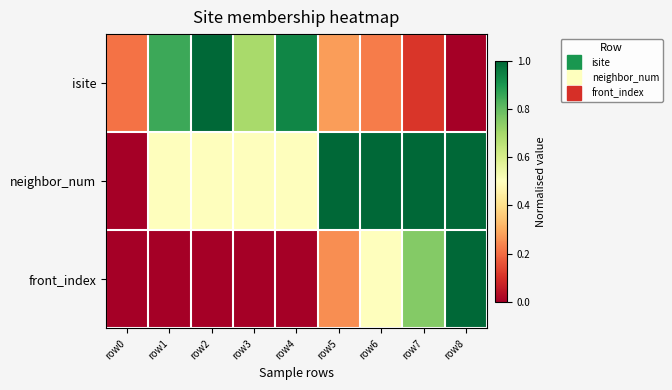

At how many categories does at least one series exceed 0?

9